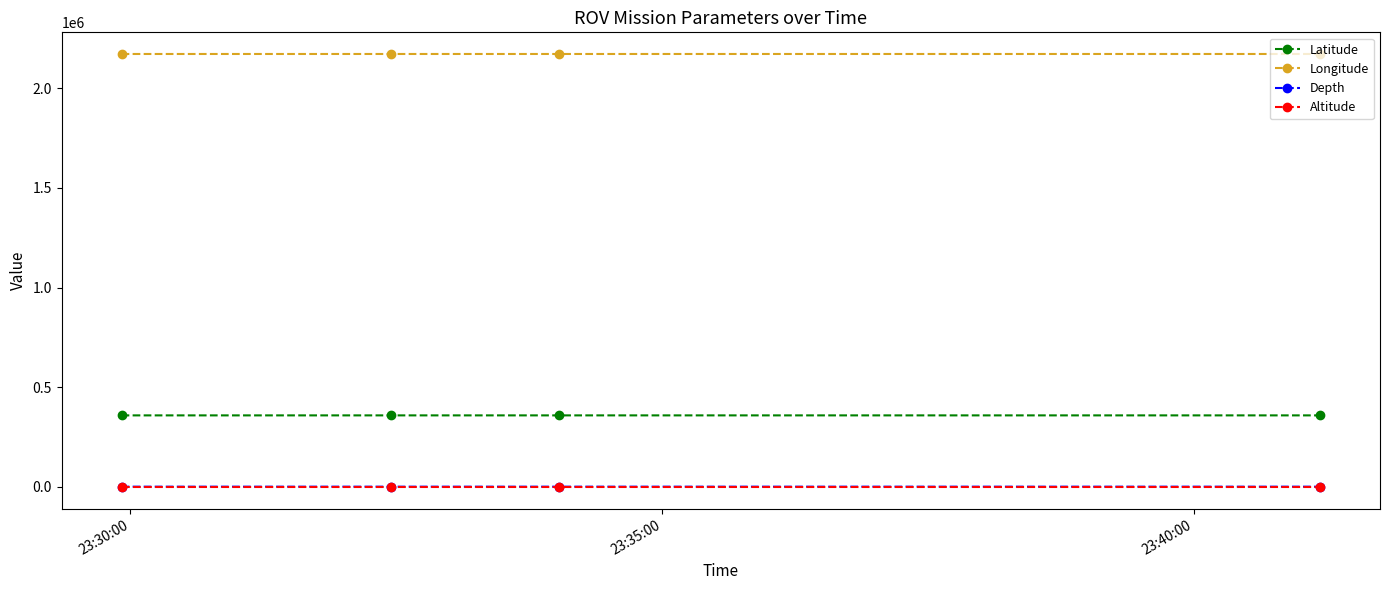

What is the value of the Latitude point at the 2nd from the left?

358879.7